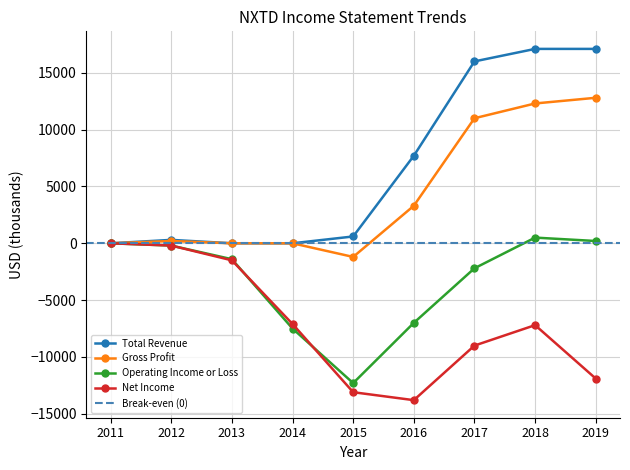

Which series has the widest spread of values?

Total Revenue